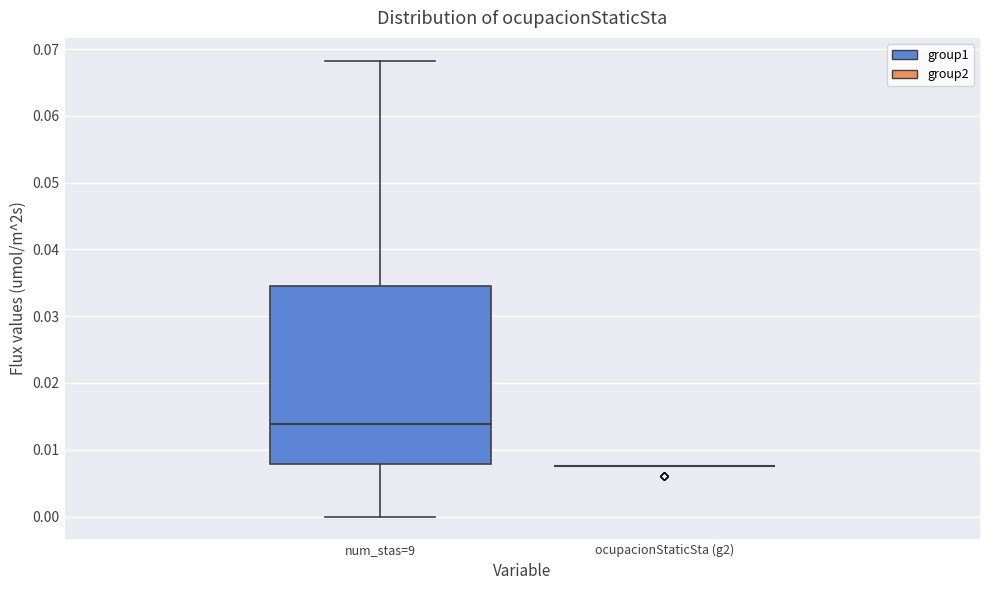

Reading left to right, transcribe this box plot: for each box, give where its median line is, the range the box spans, and where its two whiskers end, as read against the y-axis. The values are not printed on the chart, so give them approximately, as read against the axis.

num_stas=9: median 0.014, box 0.008 to 0.035, whiskers 0.000 to 0.068
ocupacionStaticSta (g2): box collapsed to a line at 0.008, whiskers 0.008 to 0.008